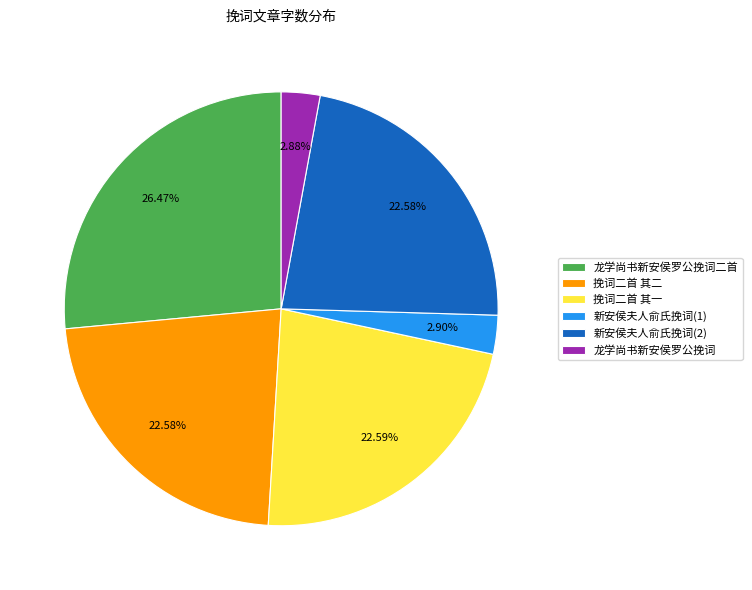

Count the number of slices in the pie.

6